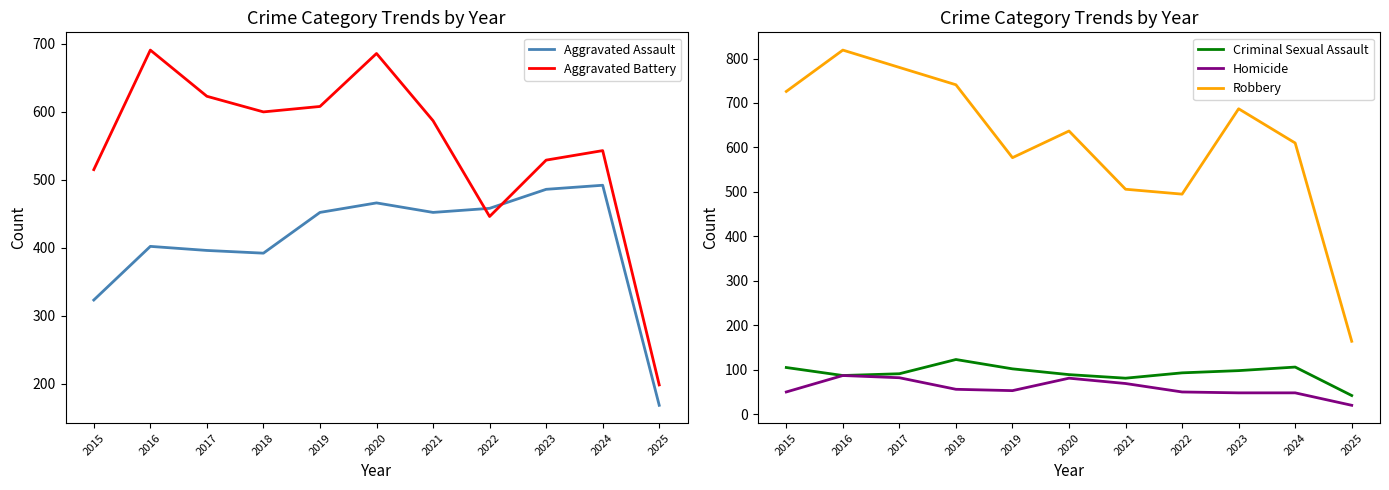

What is the maximum value shown in the chart?

819